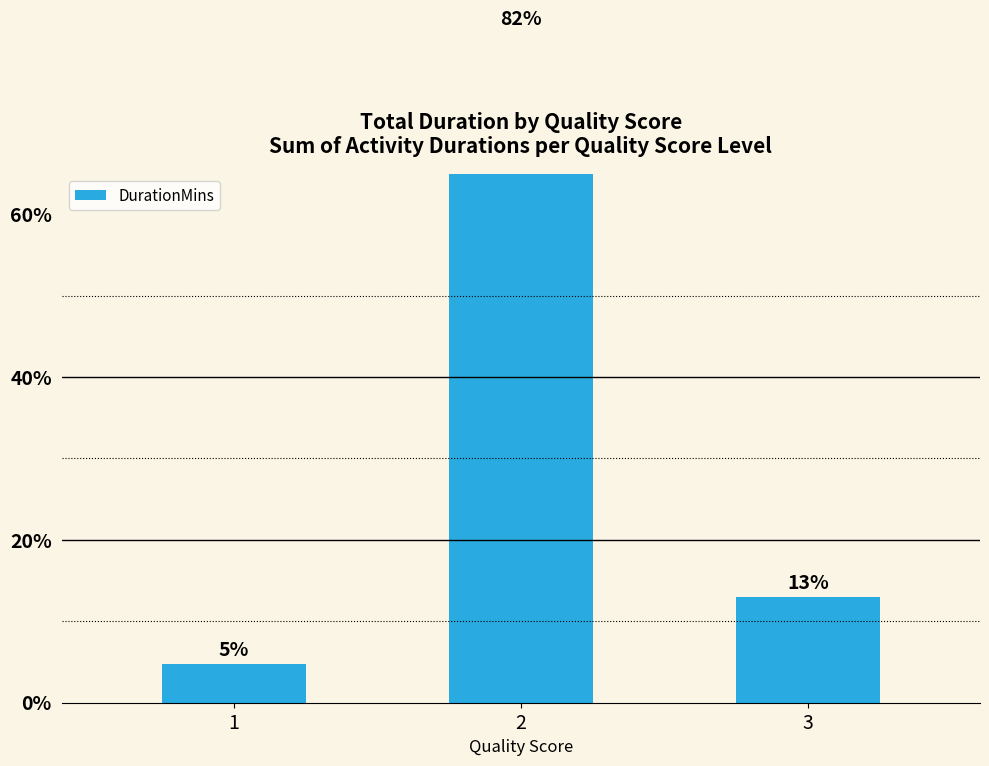

List the labels in order of value, smallest first.

1, 3, 2